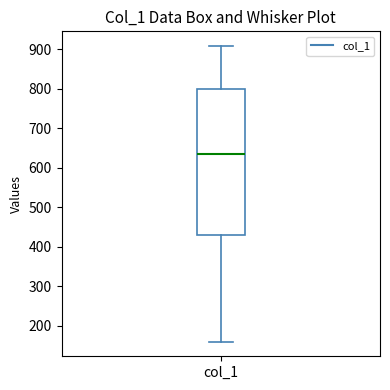

Read this box plot against the y-axis: the position of the median line, the range covered by the box, and the ends of both whiskers. The values are not printed on the chart, so give them approximately, as read against the axis.

median 640, box 430 to 800, whiskers 160 to 910